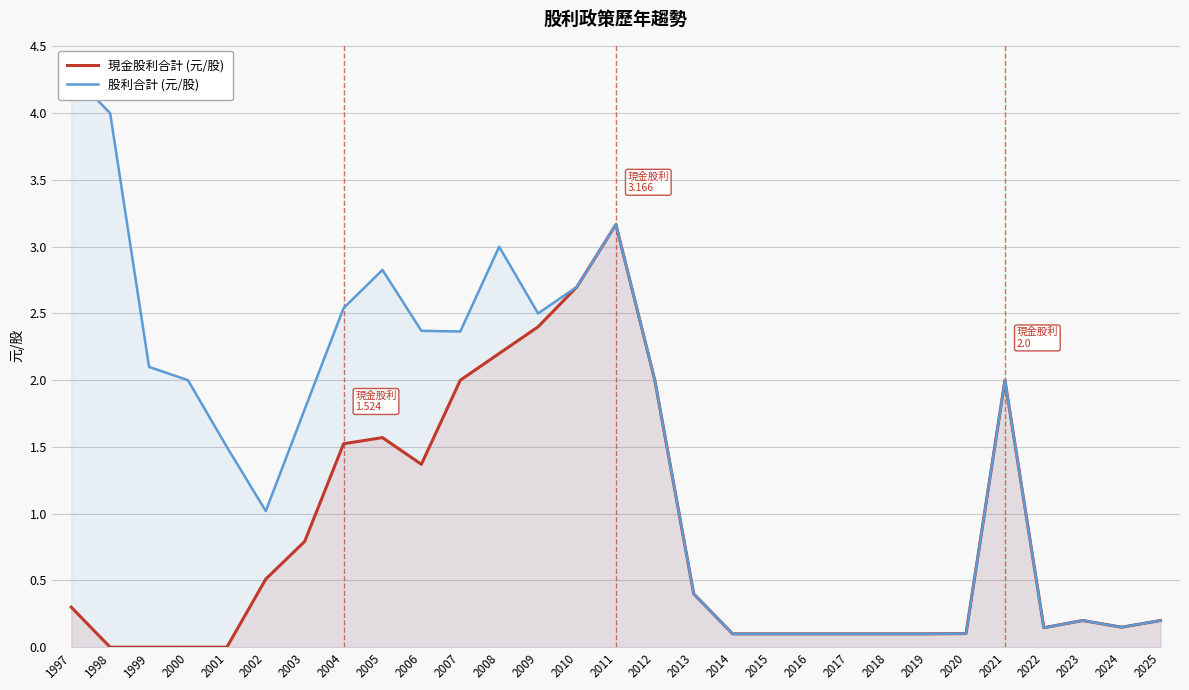

What is the approximate value of 股利合計 (元/股) at 2003?

1.8